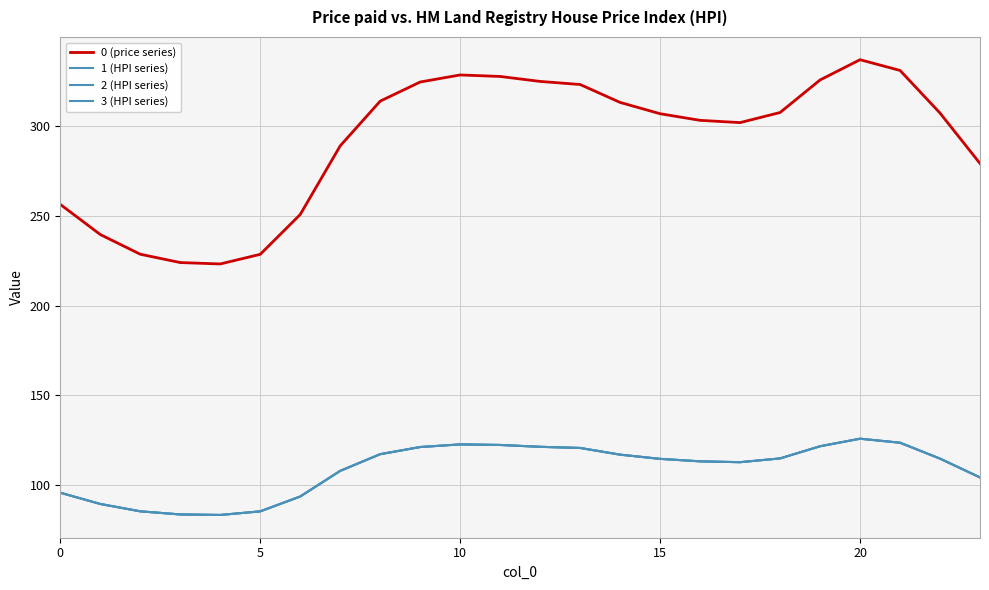

Reading left to right, what are all the values shown in this chart?

0 (price series): 256.5	239.7	228.7	224.1	223.3	228.7	250.9	289.1	314.1	324.7	328.7	327.8	325.1	323.3	313.4	307.1	303.4	302.1	307.7	325.9	337.2	331.2	307.4	279.3
1 (HPI series): 95.8	89.5	85.4	83.7	83.4	85.4	93.7	107.9	117.3	121.2	122.7	122.4	121.4	120.7	117.0	114.6	113.3	112.8	114.9	121.7	125.9	123.6	114.8	104.3
2 (HPI series): 95.8	89.5	85.4	83.7	83.4	85.4	93.7	107.9	117.3	121.2	122.7	122.4	121.4	120.7	117.0	114.6	113.3	112.8	114.9	121.7	125.9	123.6	114.8	104.3
3 (HPI series): 95.8	89.5	85.4	83.7	83.4	85.4	93.7	107.9	117.3	121.2	122.7	122.4	121.4	120.7	117.0	114.6	113.3	112.8	114.9	121.7	125.9	123.6	114.8	104.3